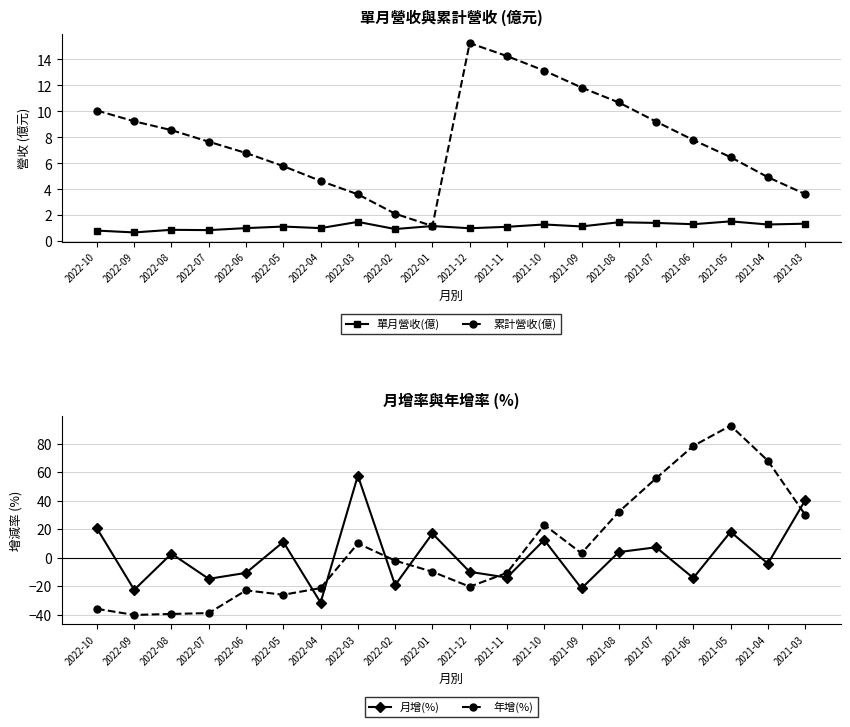

Rank the series by their maximum value, from highest to lowest.

年增(%), 月增(%), 累計營收(億), 單月營收(億)